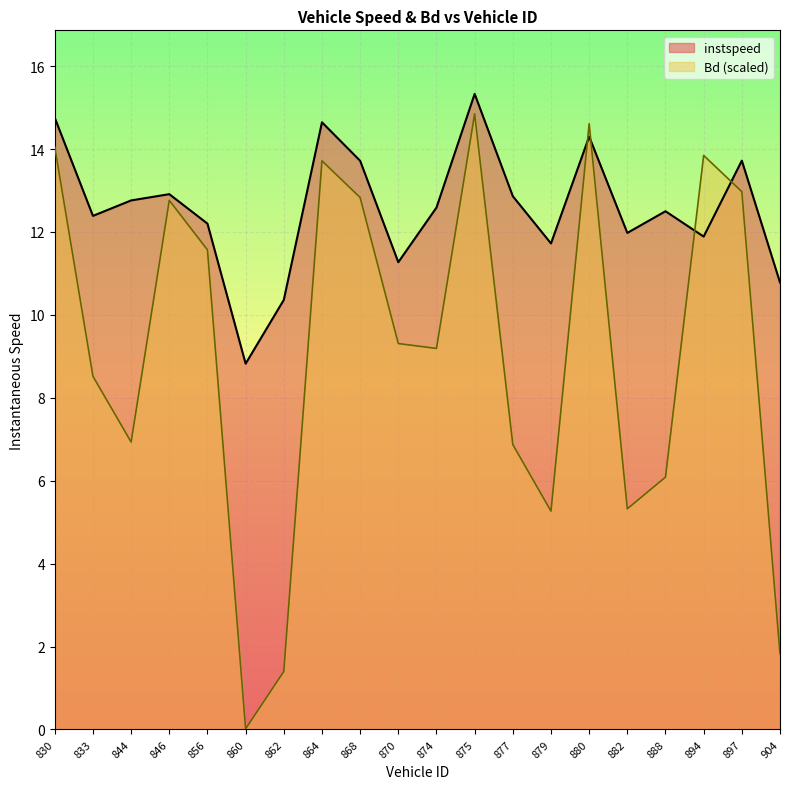

Reading left to right, list all the values displayed in this chart.

instspeed: 14.8	12.4	12.8	12.9	12.2	8.8	10.4	14.6	13.7	11.3	12.6	15.3	12.9	11.7	14.3	12.0	12.5	11.9	13.7	10.8
Bd: 14.1	8.5	6.9	12.8	11.6	0.0	1.4	13.7	12.8	9.3	9.2	14.9	6.9	5.3	14.6	5.3	6.1	13.8	13.0	1.8